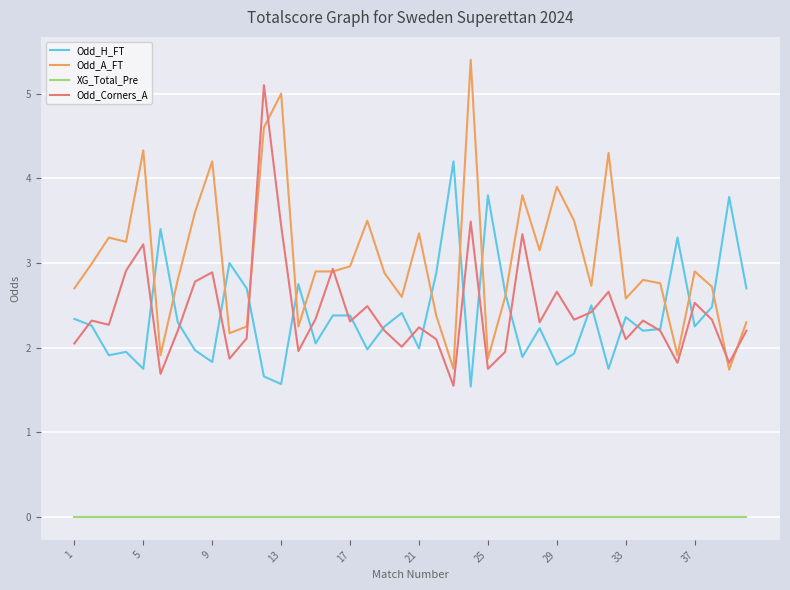

Which series has the largest total across all categories?

Odd_A_FT